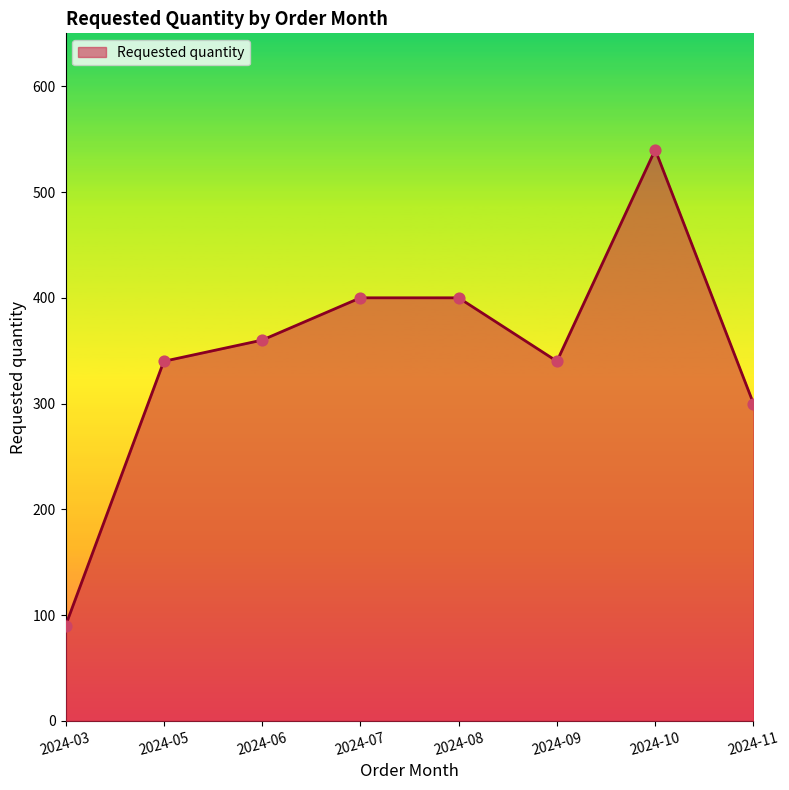

Between 2024-08 and 2024-06, which is larger?

2024-08